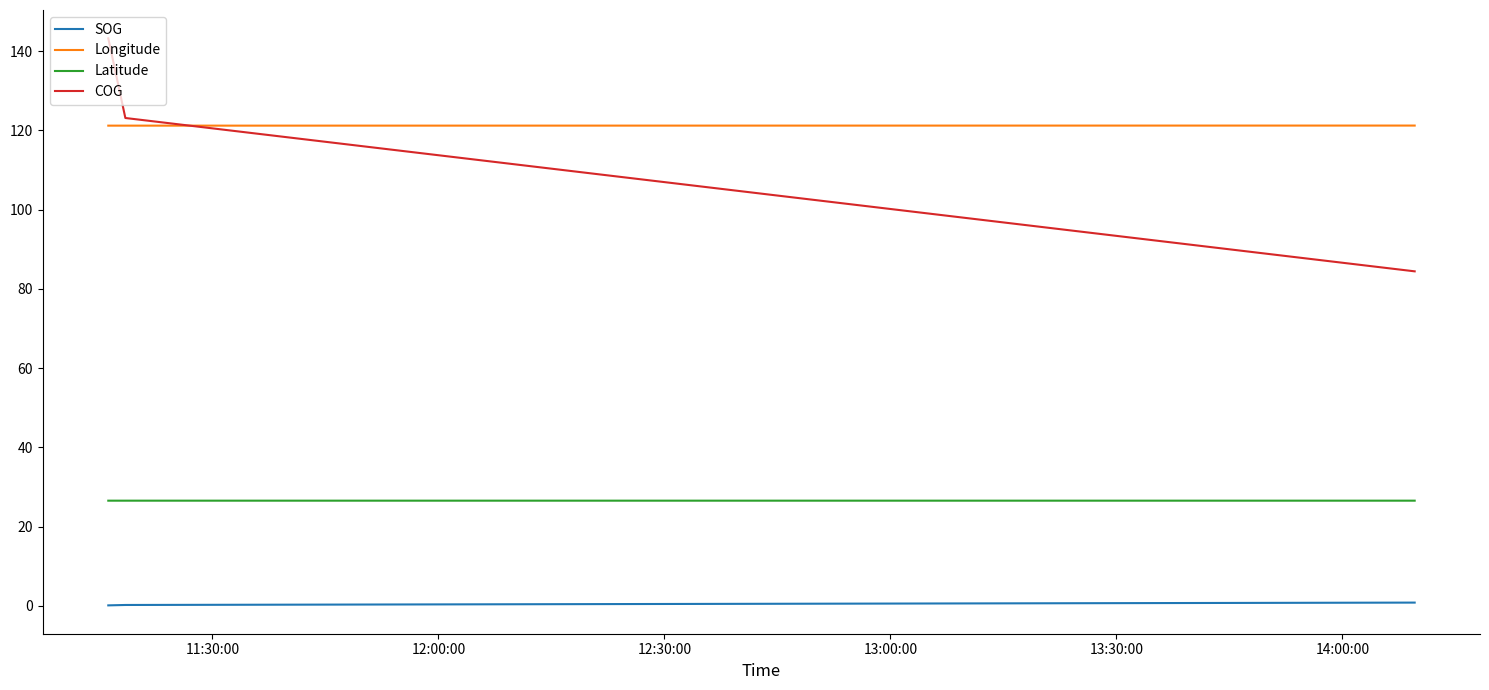

What is the greatest value displayed?

143.2